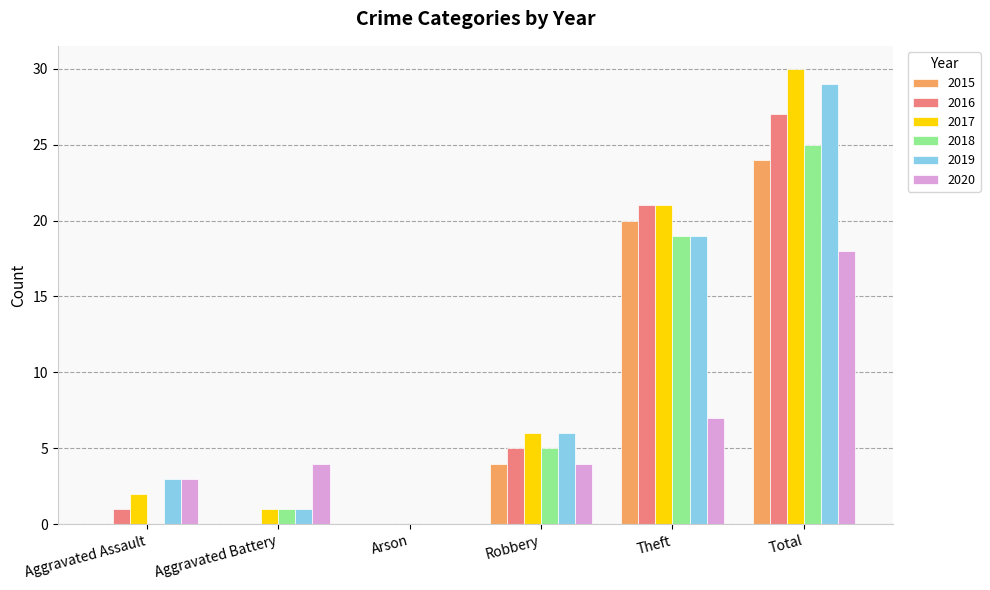

What is the sum of the 2018 values at Arson and Aggravated Battery?

1